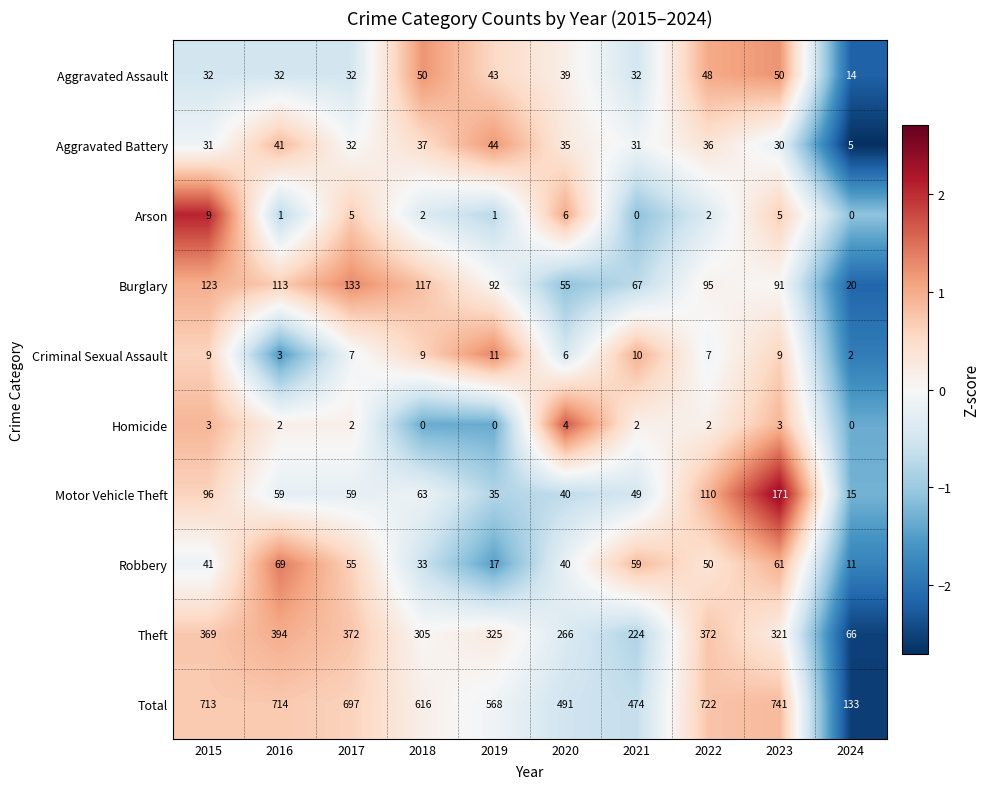

What is the lowest value of the Robbery series?

11